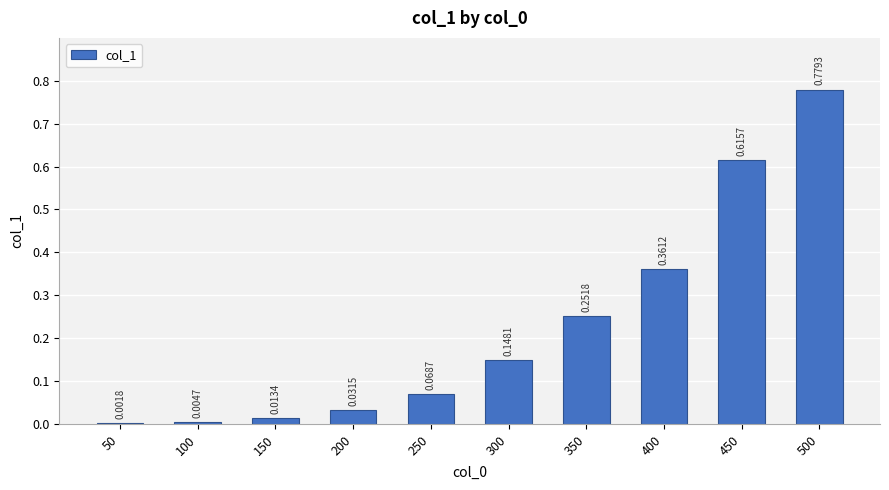

Between 300 and 450, which is larger?

450